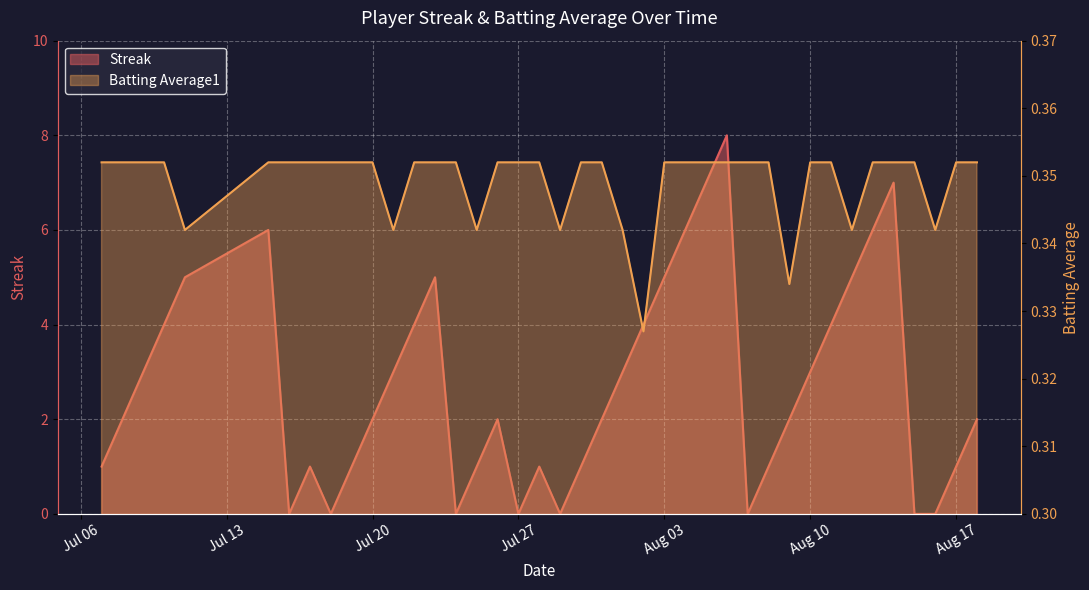

What is the greatest value displayed?

8.0